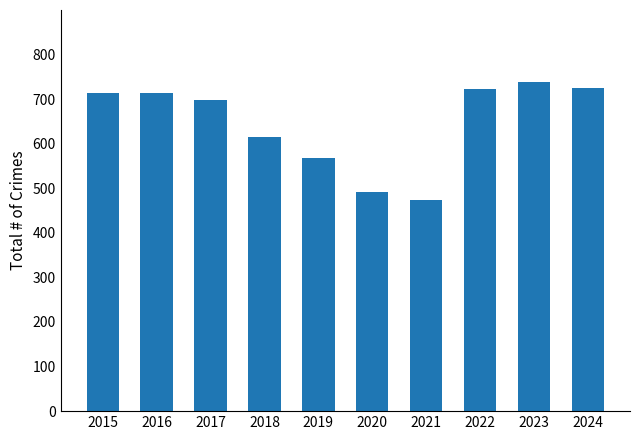

What is the minimum value shown in the chart?

474